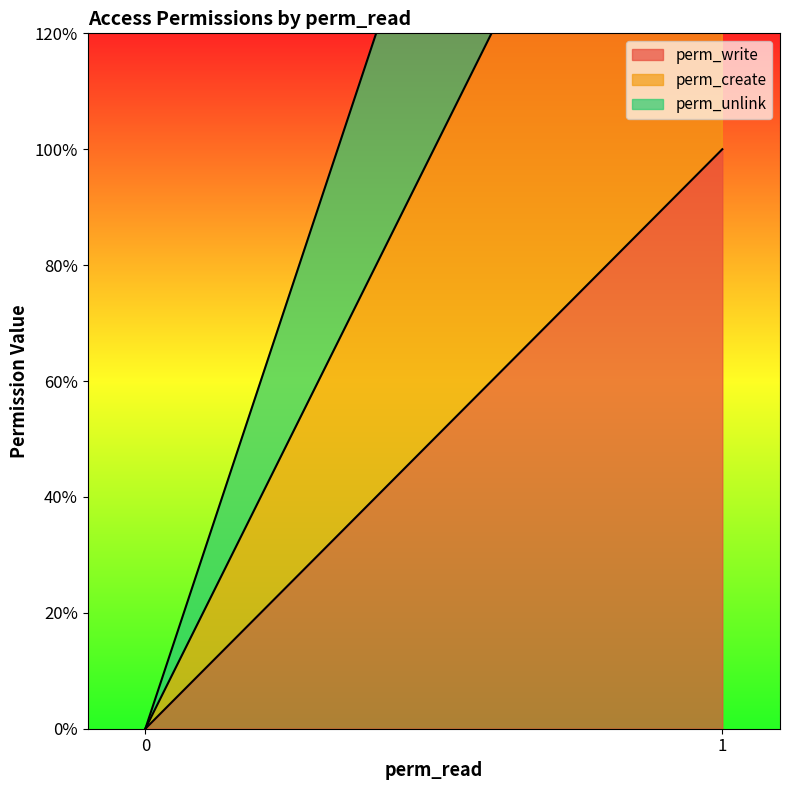

The value of perm_create at 1 is 2. True or false?

True